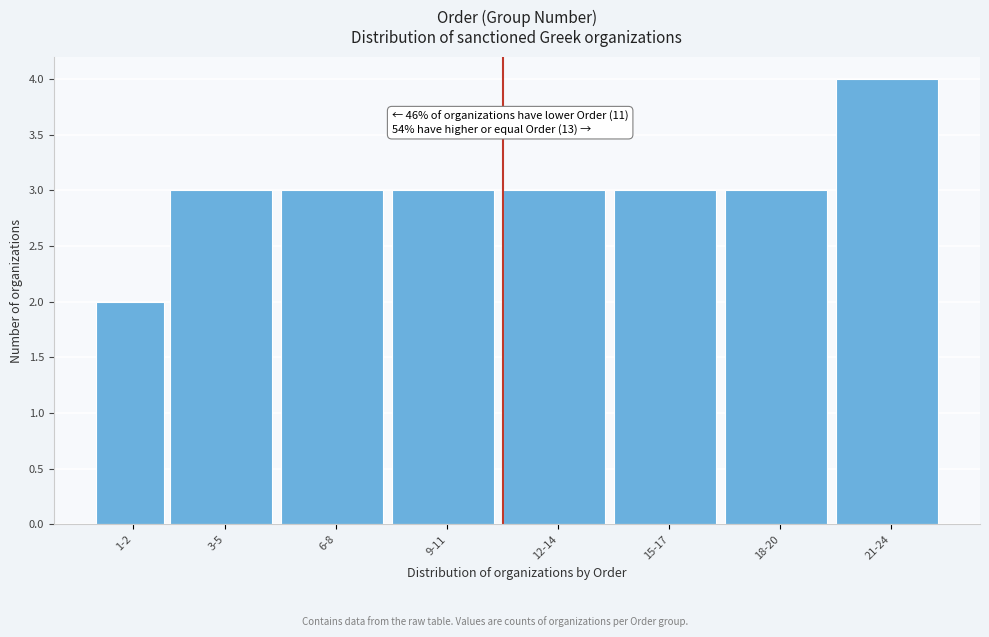

Reading left to right, transcribe all the data shown in this chart.

2	3	3	3	3	3	3	4